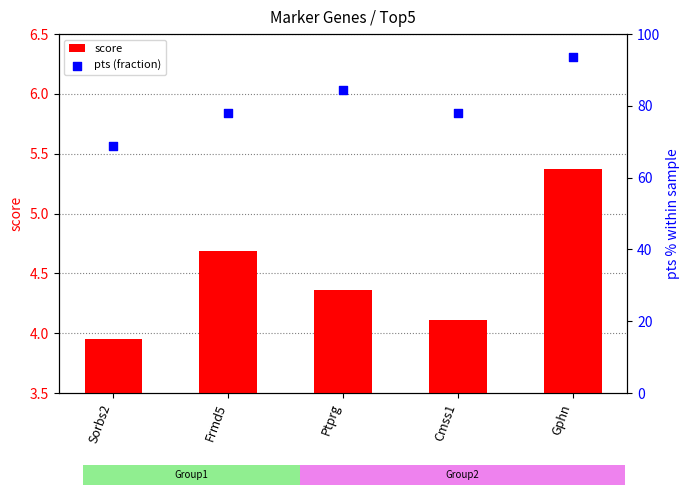

Is the value of score at Sorbs2 greater than the value of pts (fraction) at Ptprg?

No